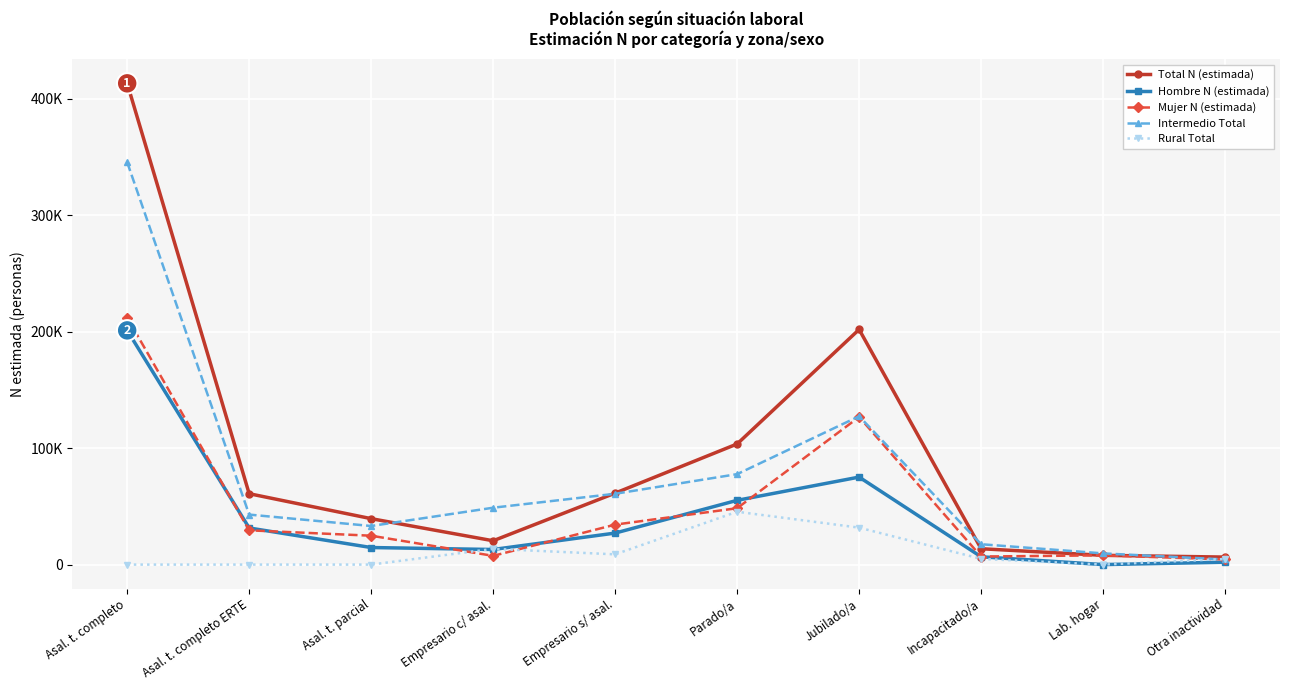

Is the value of Hombre N (estimada) at Lab. hogar greater than the value of Rural Total at Empresario s/ asal.?

No